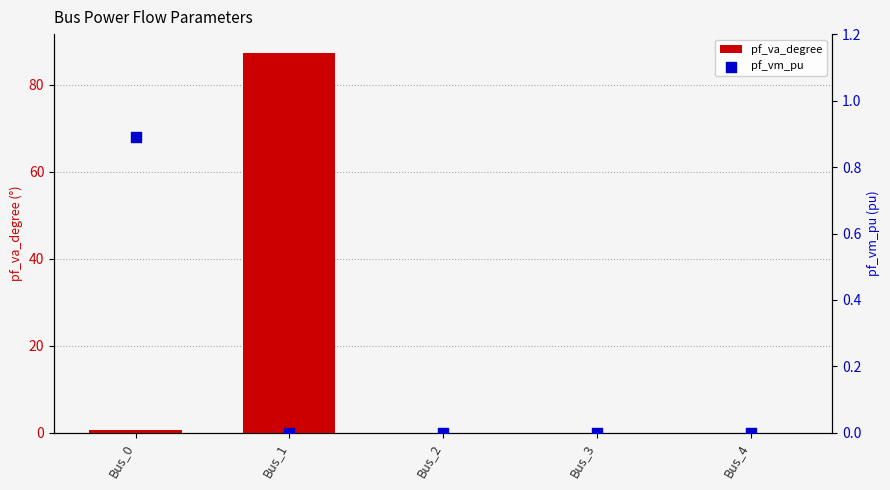

Which series has the widest spread of Y values?

pf_va_degree